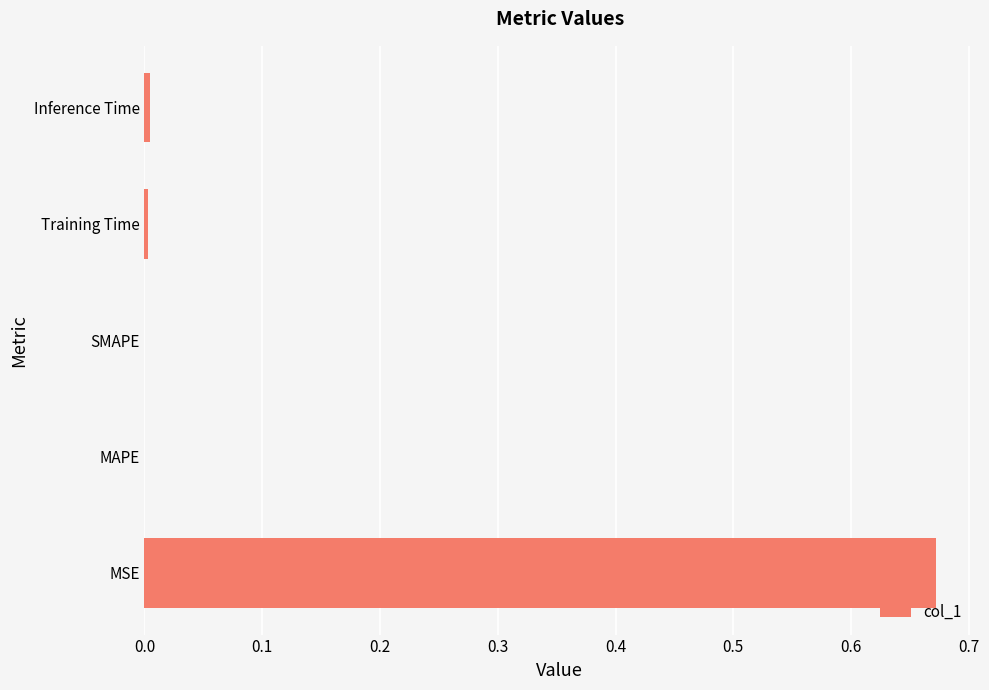

Which category has the highest value across all series?

MSE